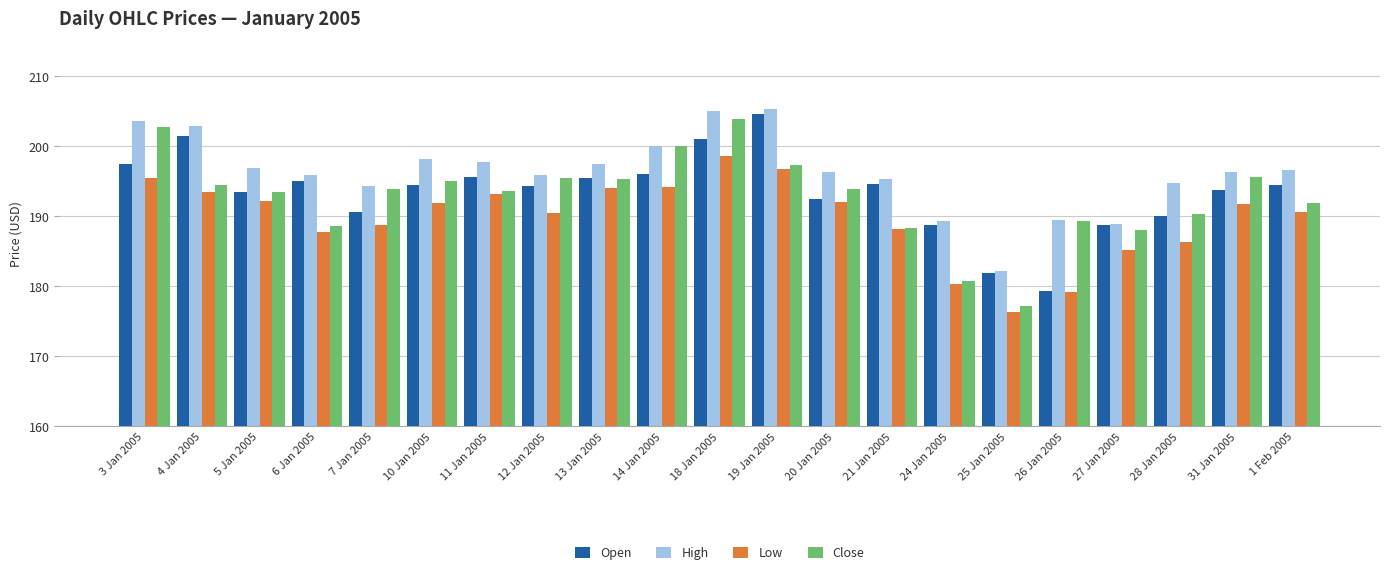

Which series has the widest spread of values?

Close